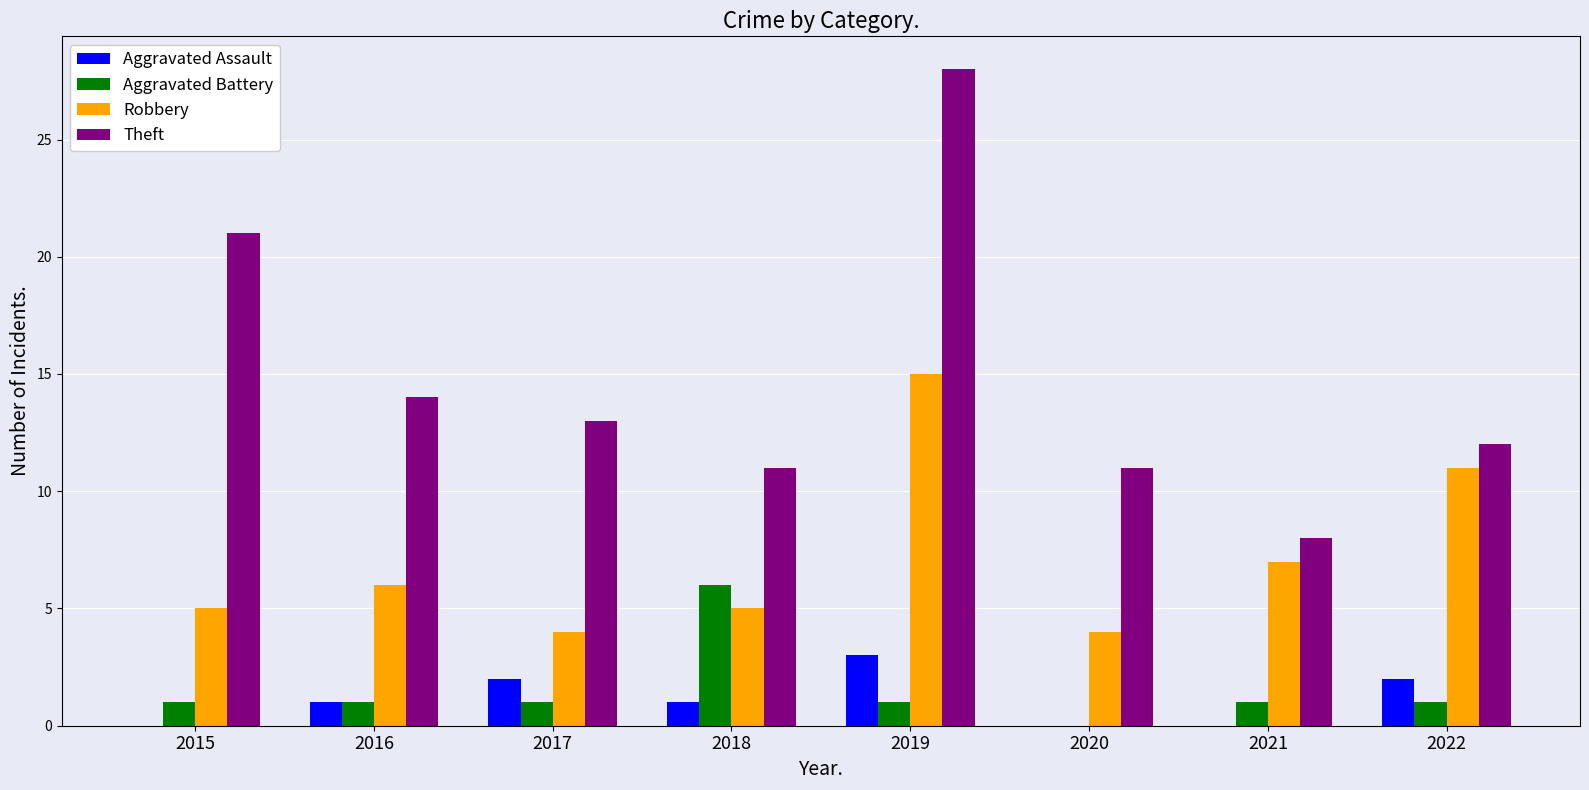

What is the sum of the Theft values at 2018 and 2016?

25